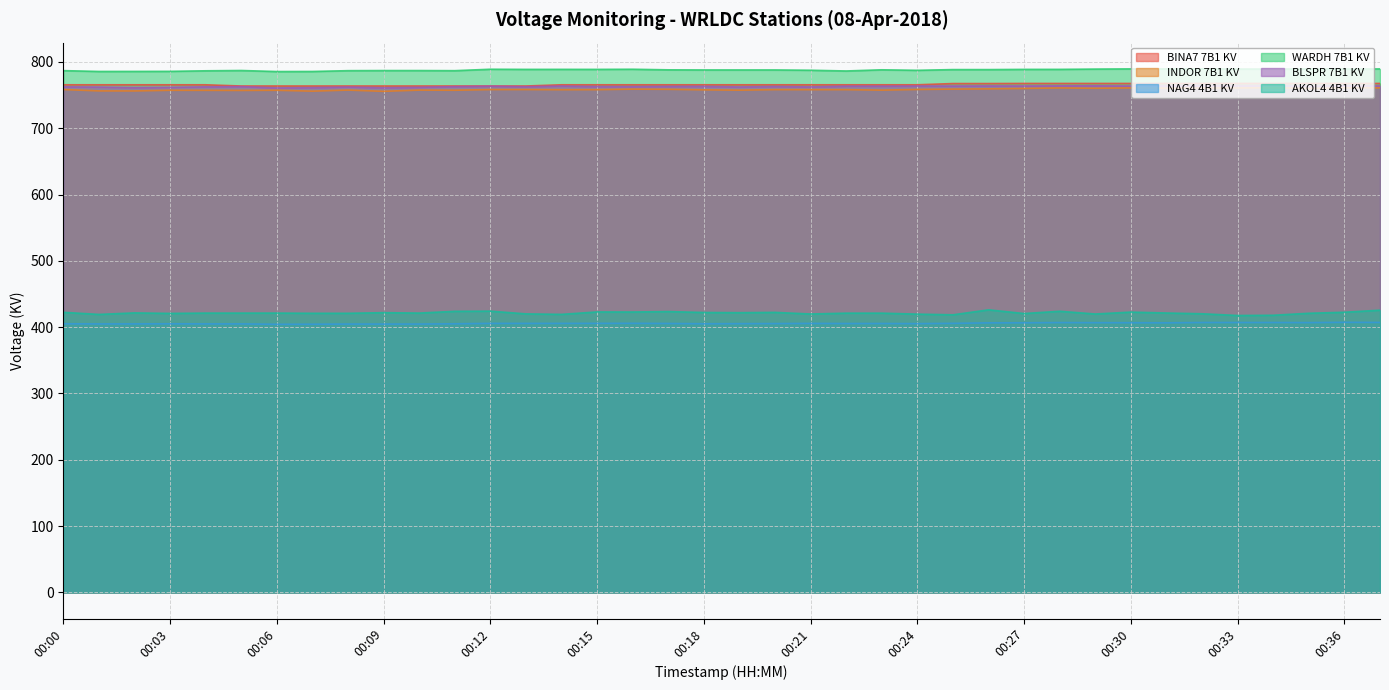

What is the sum of the AKOL4 4B1 KV values at 00:00 and 00:30?

845.2